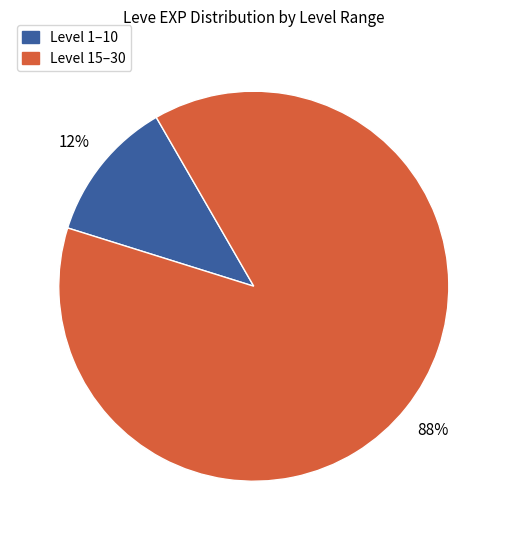

How many slices are in this pie chart?

2